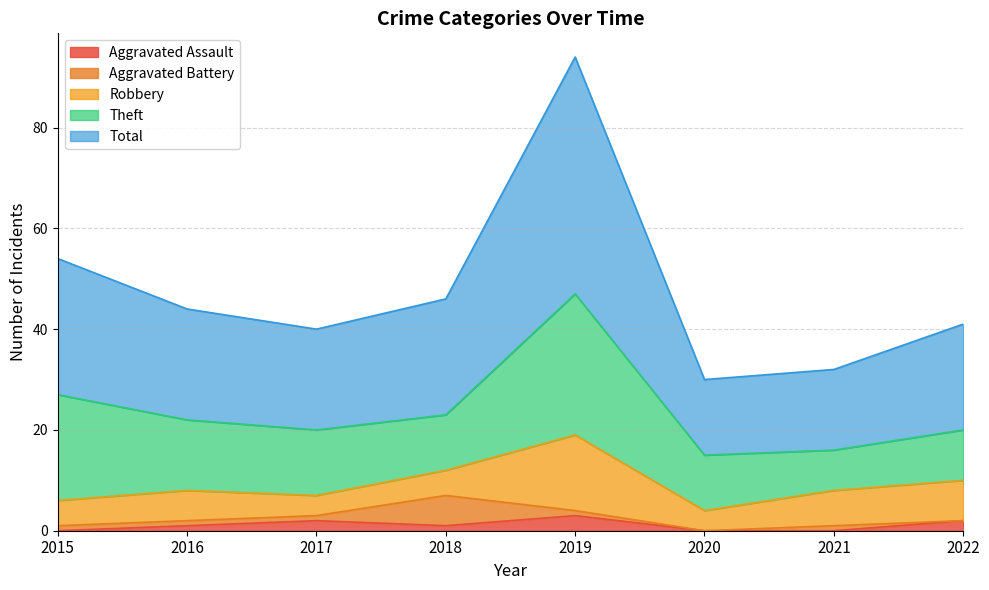

What is the maximum value for Total?

47